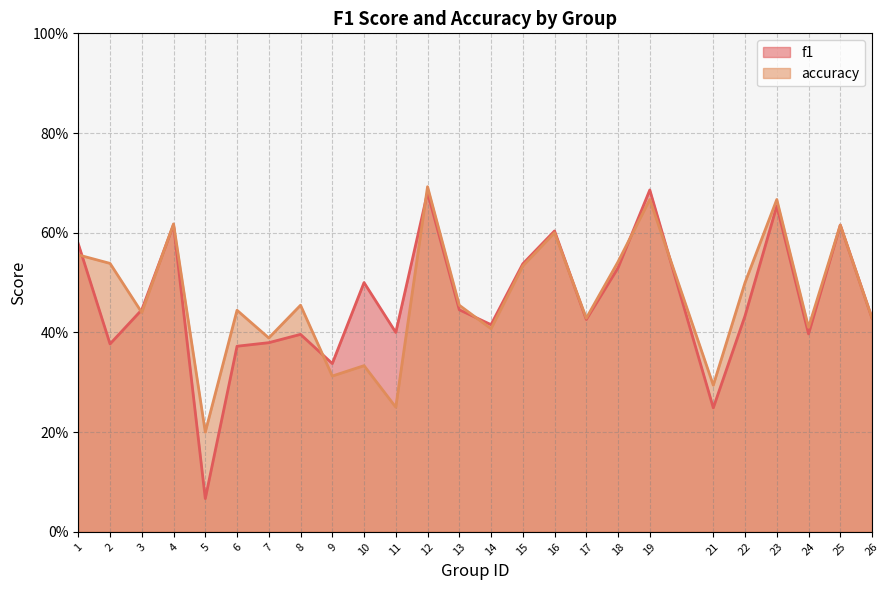

Where is the first local maximum for f1?

4